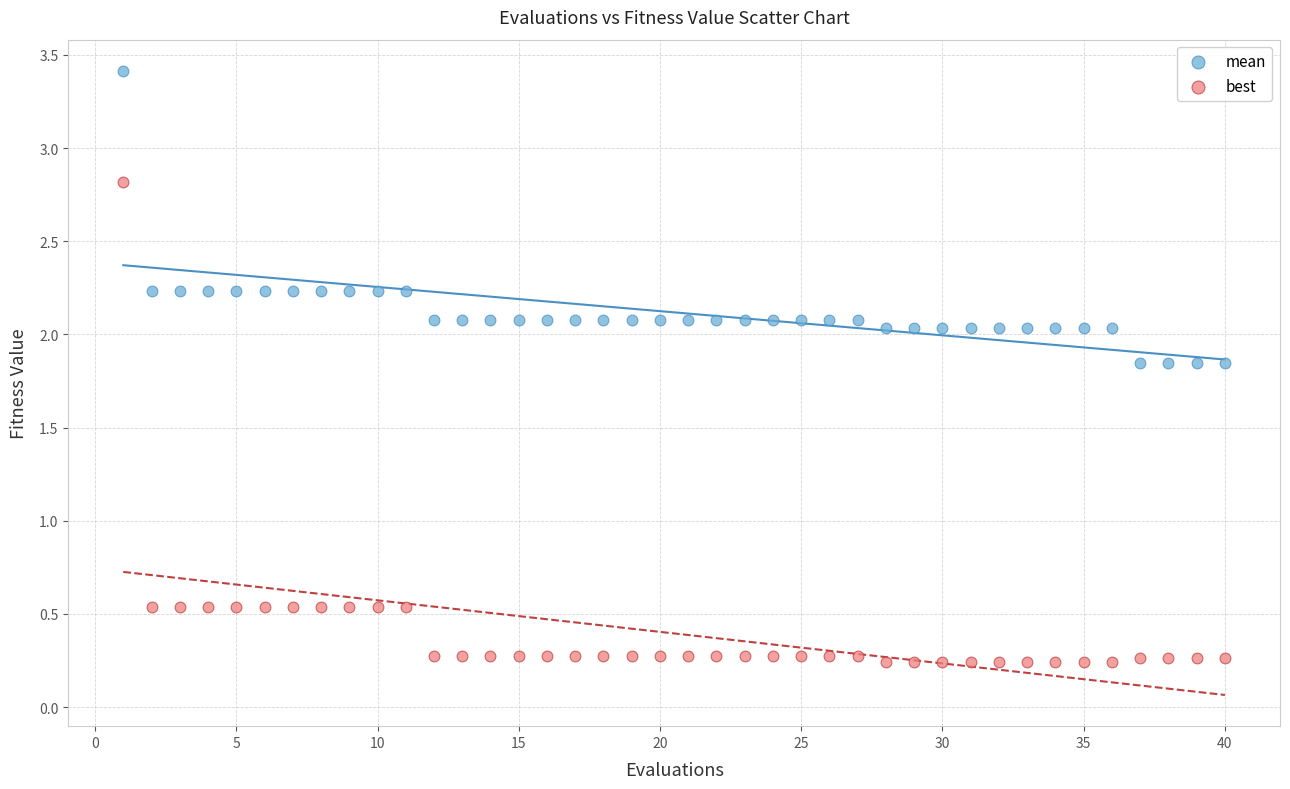

Across all data points, what is the range of X values (max minus min)?

39.0